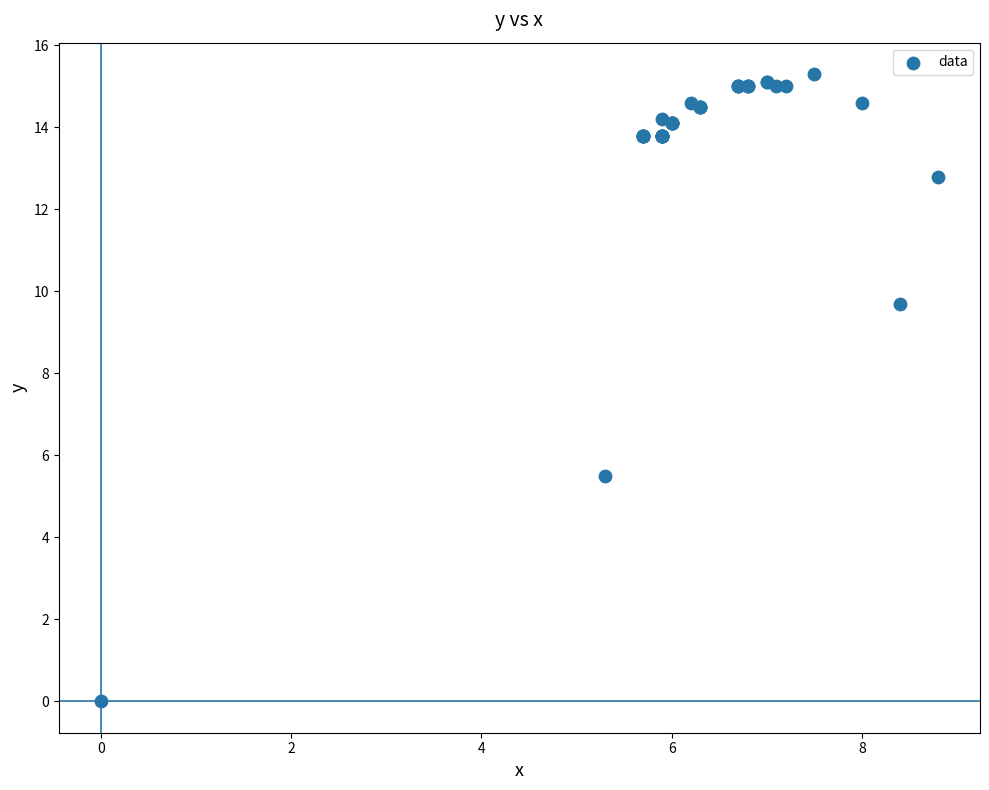

What Y value in the scatter plot is closest to 7?

5.5